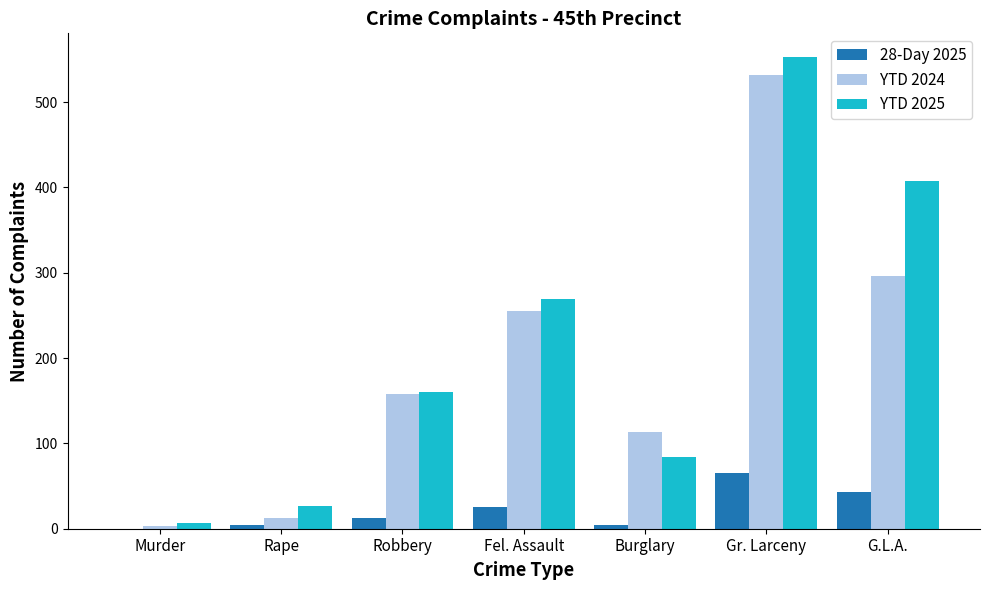

Which label corresponds to the largest value in the chart?

Gr. Larceny